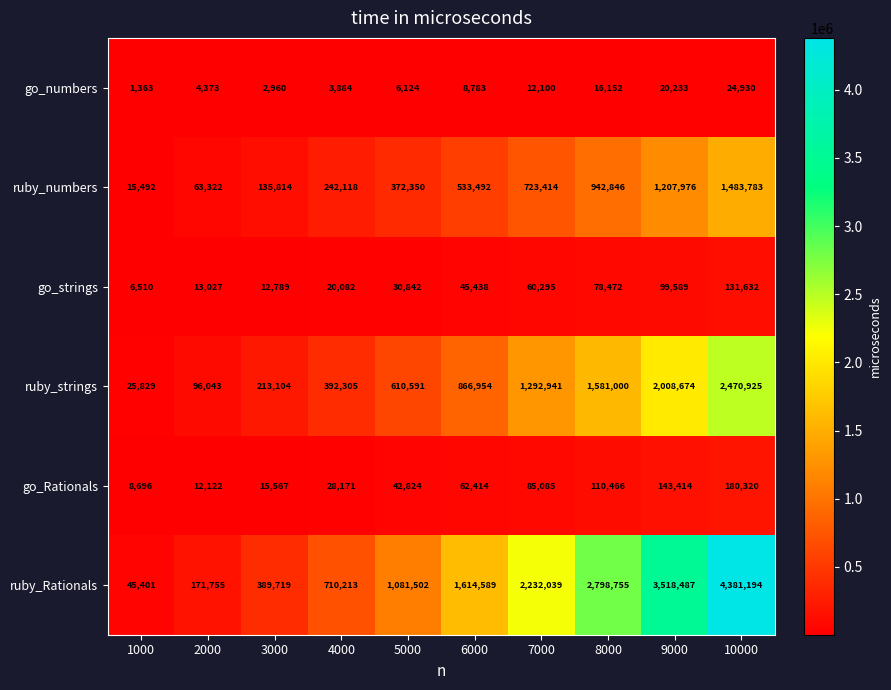

At how many categories does at least one series exceed 408587?

7